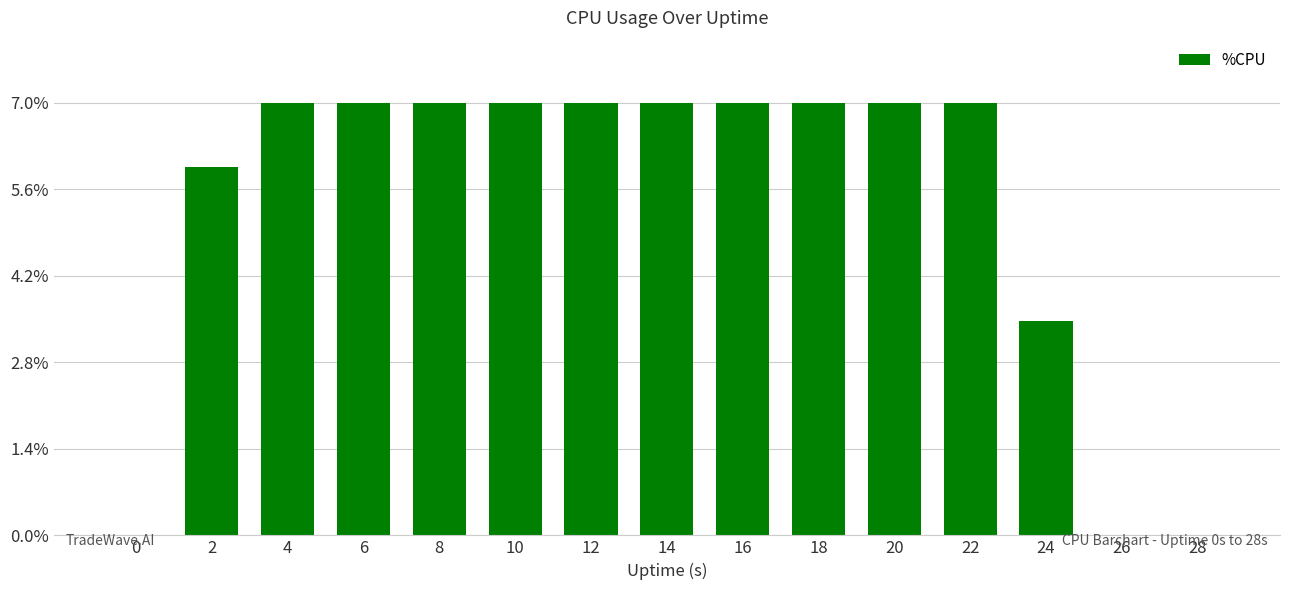

Reading left to right, what are all the values shown in this chart?

0=0.0	2=340.4	4=400.0	6=400.0	8=400.0	10=399.6	12=400.0	14=400.0	16=400.0	18=400.0	20=400.0	22=400.0	24=198.4	26=0.4	28=0.0